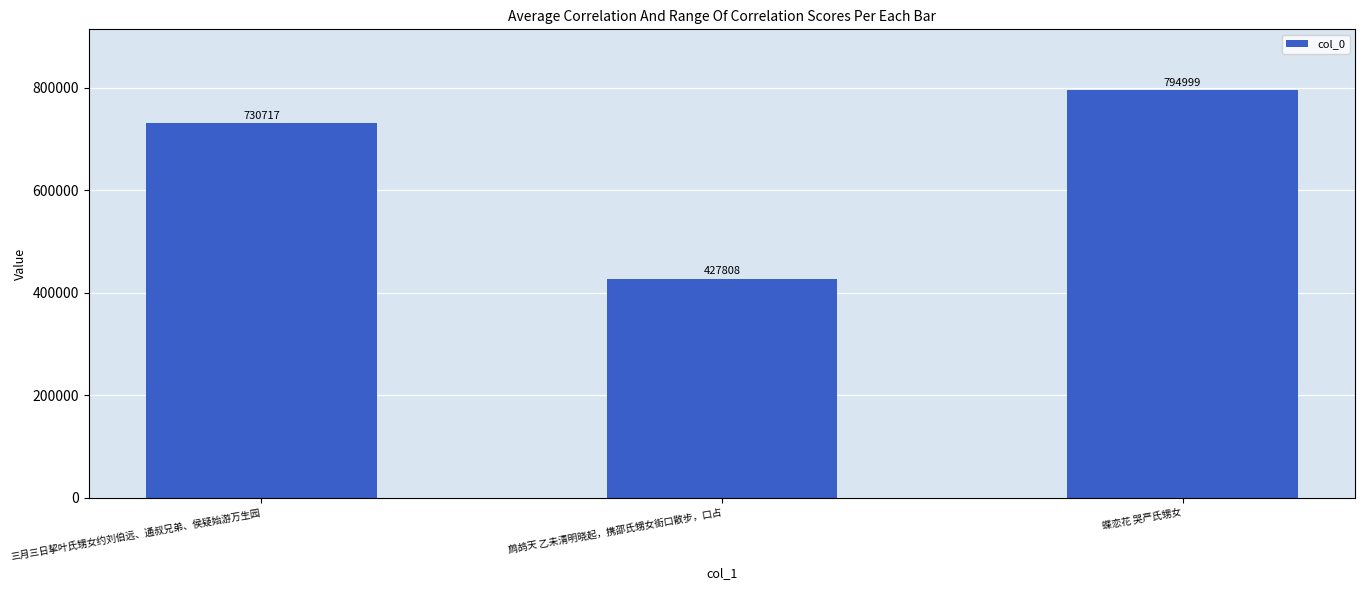

Rank the categories by value from highest to lowest.

蝶恋花 哭严氏甥女, 三月三日挈叶氏甥女约刘伯远、通叔兄弟、侯疑始游万生园, 鹧鸪天 乙未清明晓起，携邵氏甥女街口散步，口占